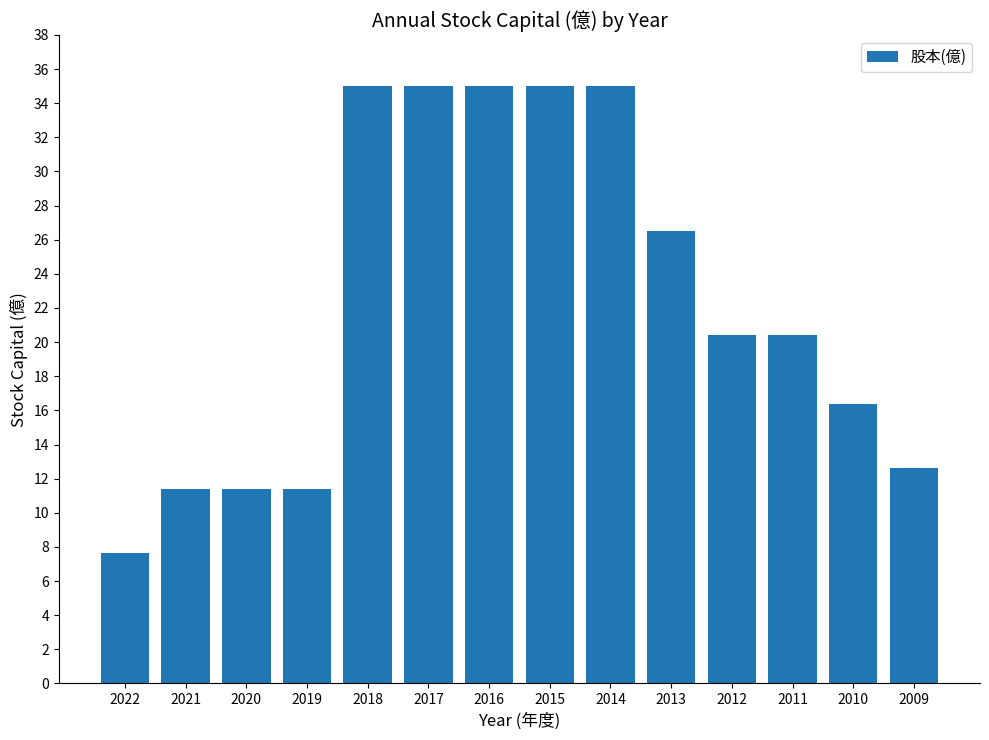

What is the difference between the values at 2019 and 2018?

23.6